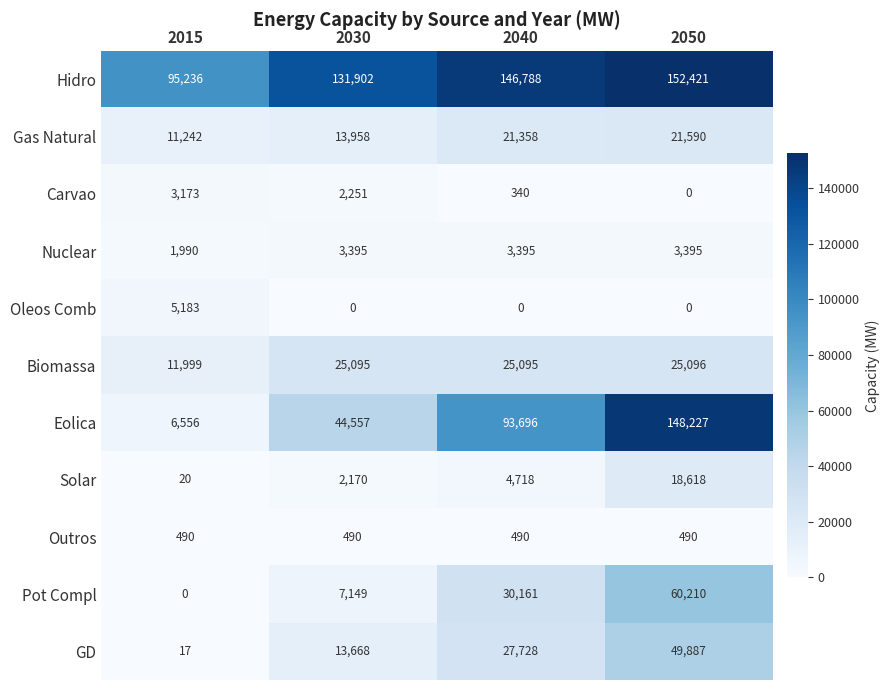

What is the difference between the second highest and minimum values in the Hidro series?

51552